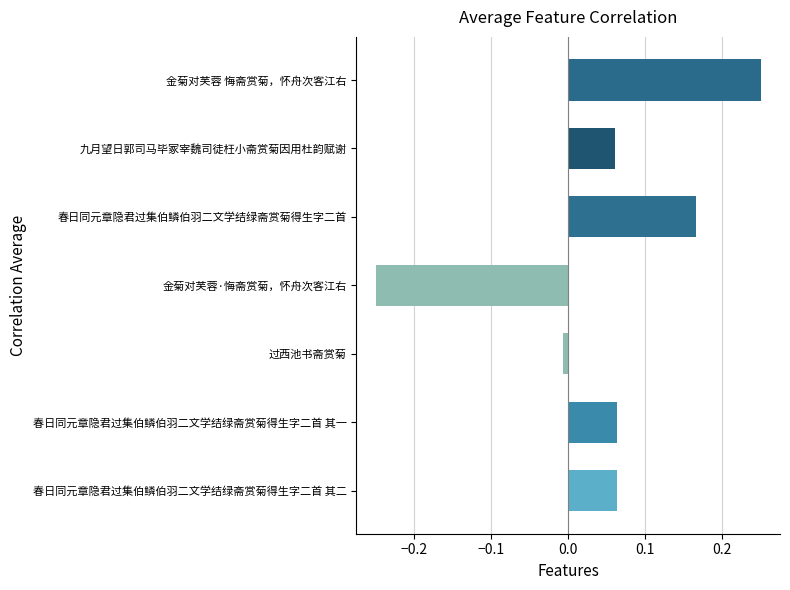

What is the change in value from 春日同元章隐君过集伯鳞伯羽二文学结绿斋赏菊得生字二首 其一 to 金菊对芙蓉 悔斋赏菊，怀舟次客江右?

+0.2